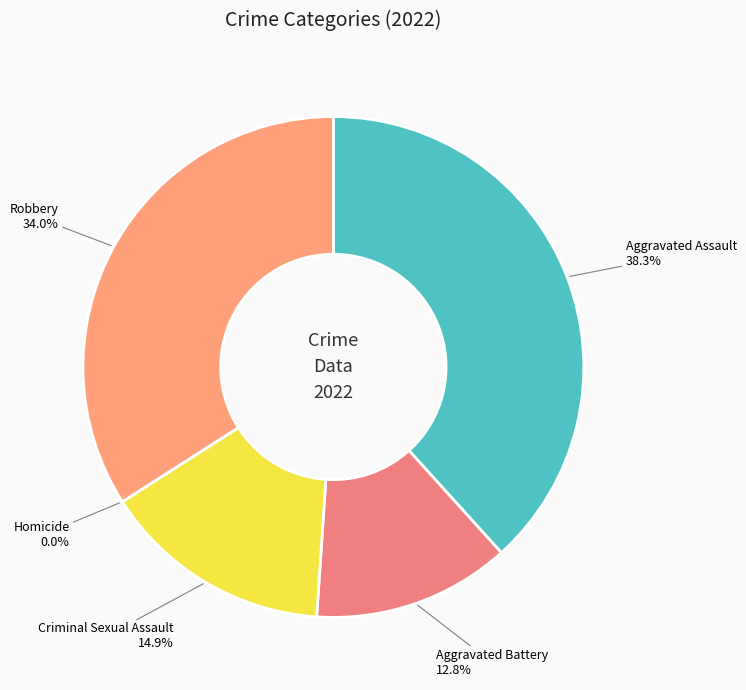

What is the largest slice in the pie chart?

Aggravated Assault